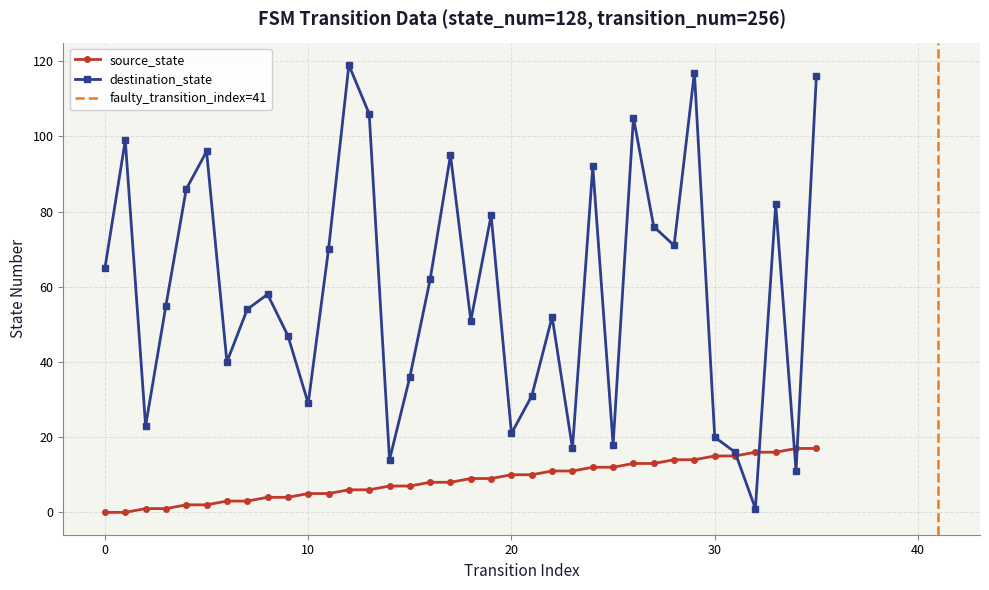

How many data points in source_state are above 9?

16